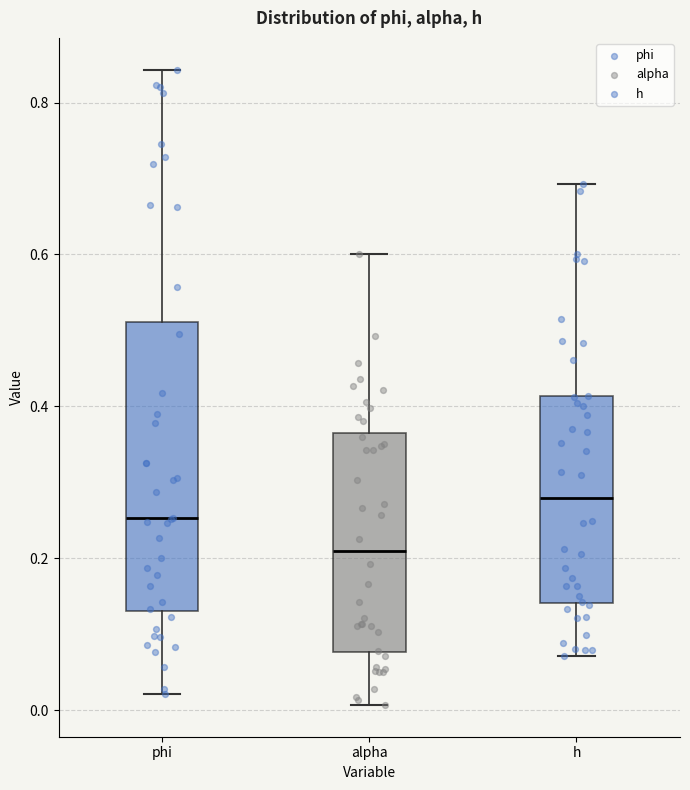

Comparing the boxes themselves (not the whiskers), which one is the tallest?

phi